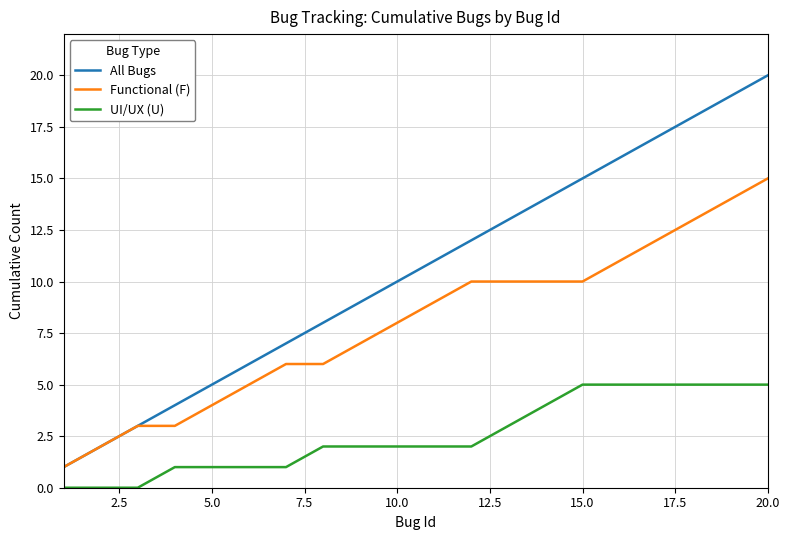

True or false: UI/UX (U) and All Bugs intersect in this chart.

False